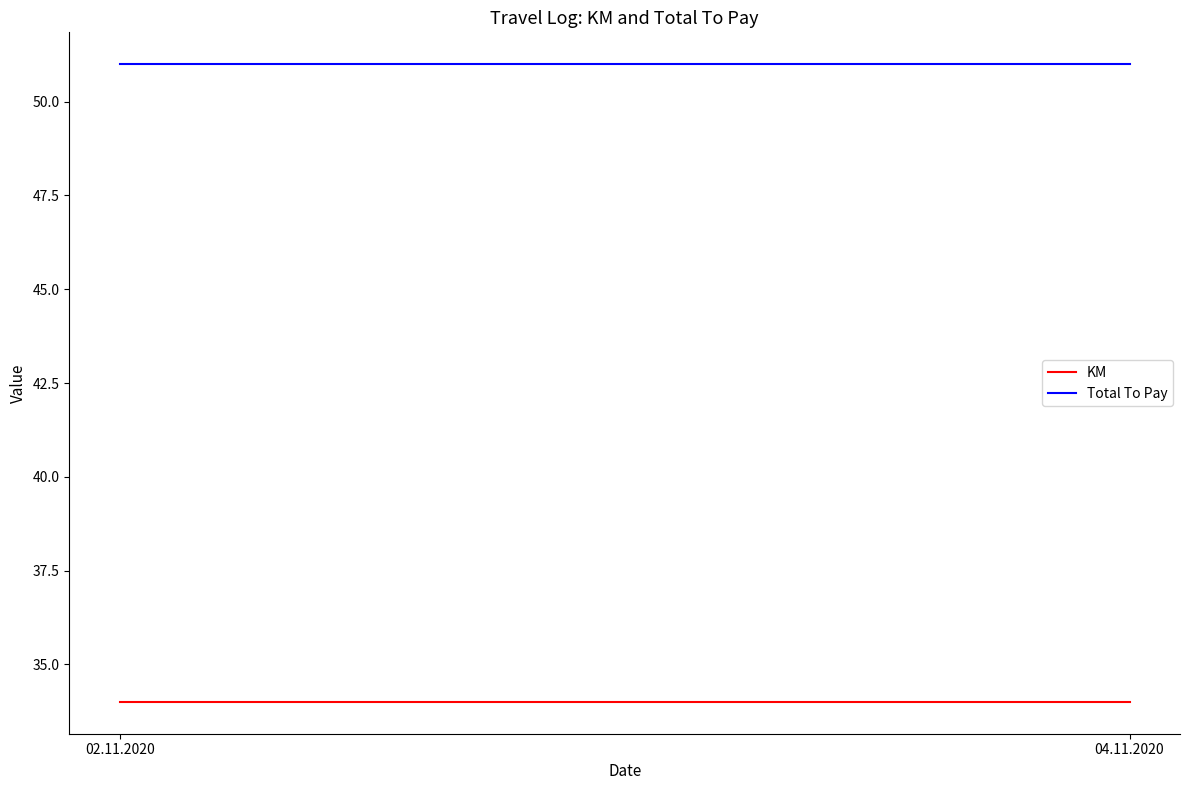

What is the approximate value of Total To Pay at 04.11.2020?

51